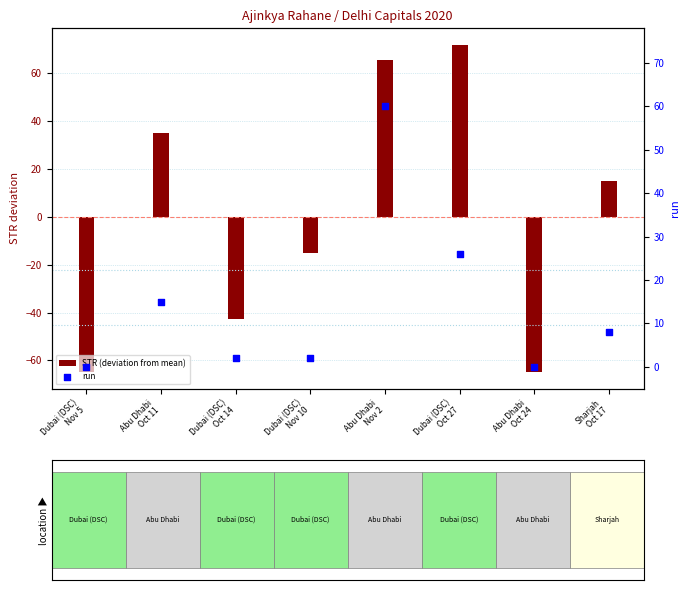

Is the value of run at Dubai (DSC)
Nov 10 greater than the value of STR (deviation from mean) at Abu Dhabi
Oct 11?

No